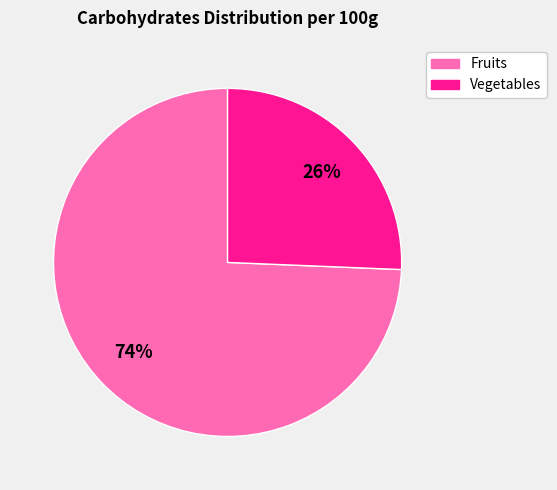

Does any single category account for the majority?

Yes